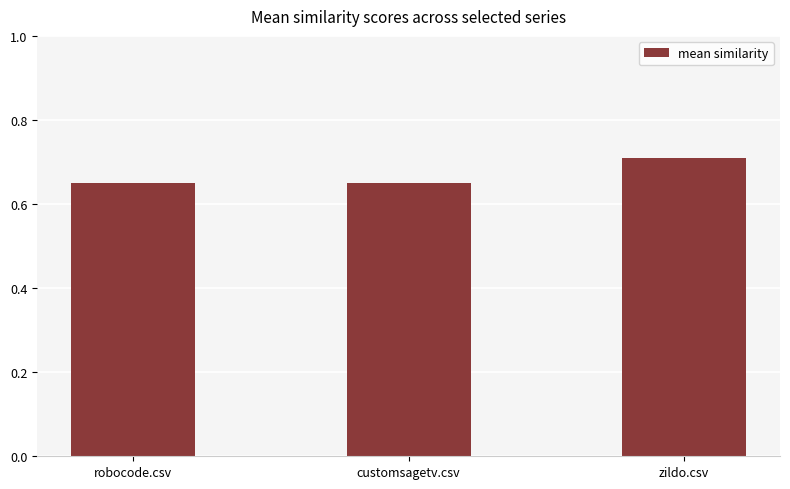

Is it true that the value at robocode.csv is 0.4?

False